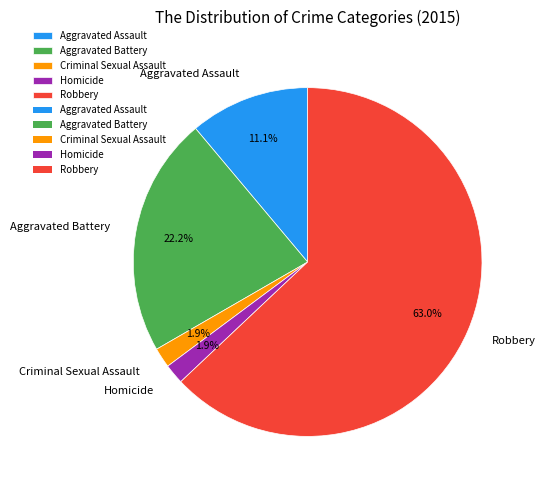

How many segments does this pie chart have?

5